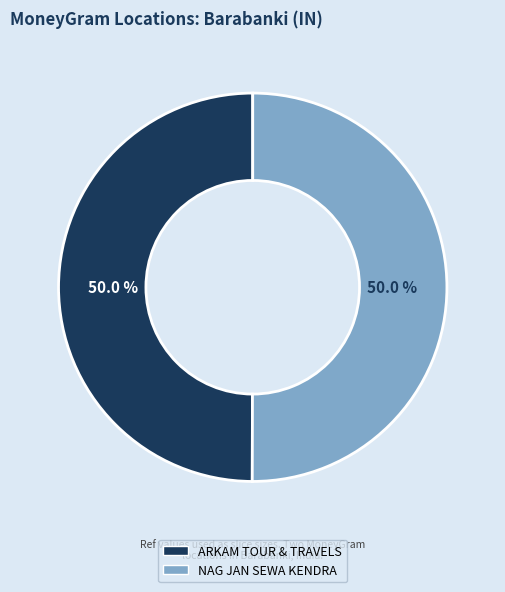

Do NAG JAN SEWA KENDRA and ARKAM TOUR & TRAVELS together represent more than half of the pie?

Yes